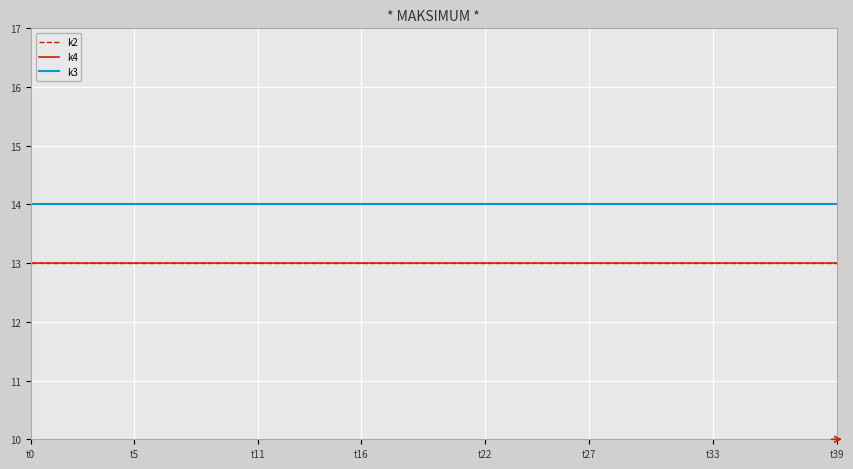

Does the chart have visible grid lines?

Yes